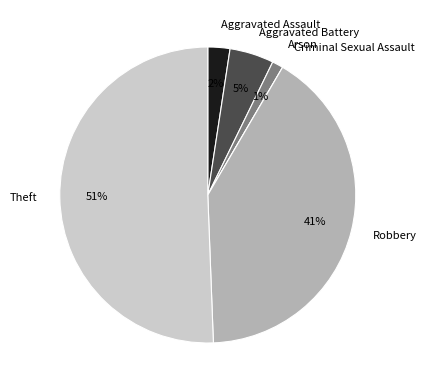

To the nearest percent, what is the combined percentage of Theft and Arson?

52%